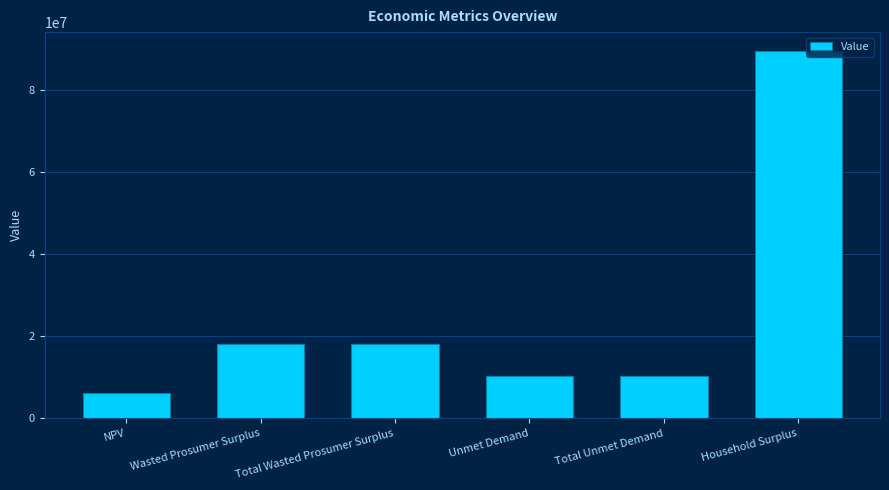

What is the value of the 1st bar from the left?

6111615.9